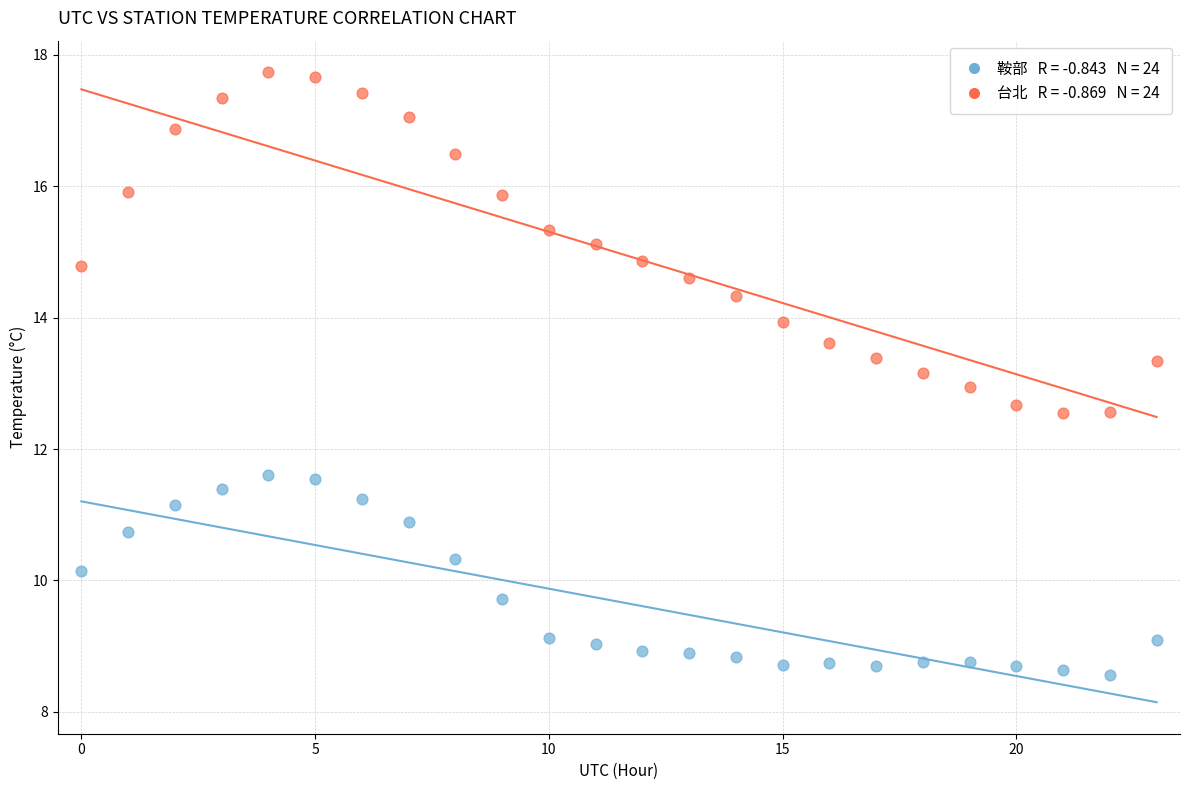

Across all data points, what is the range of Y values (max minus min)?

9.2